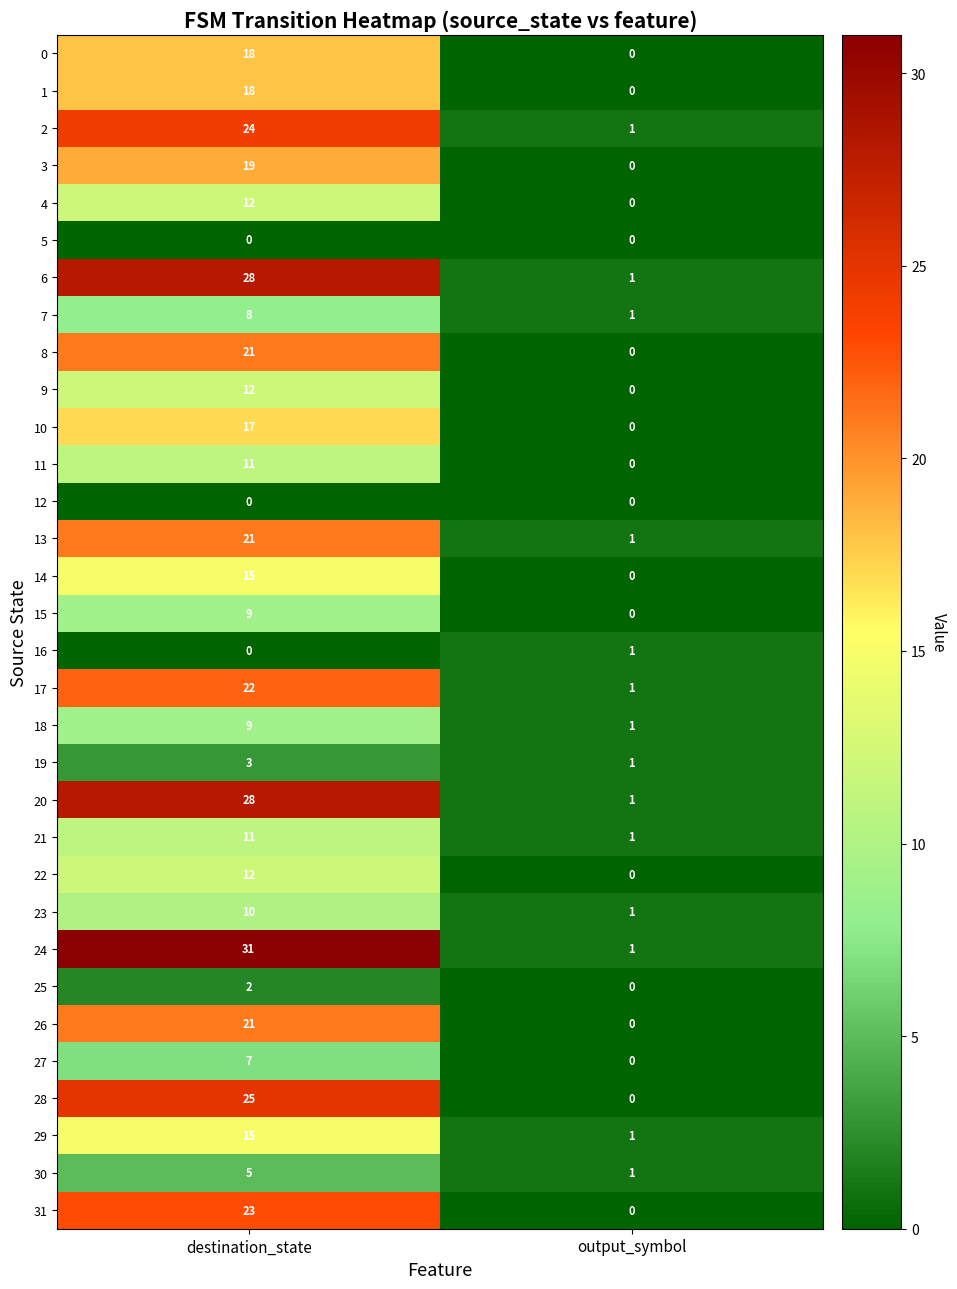

What is the maximum value for 27?

7